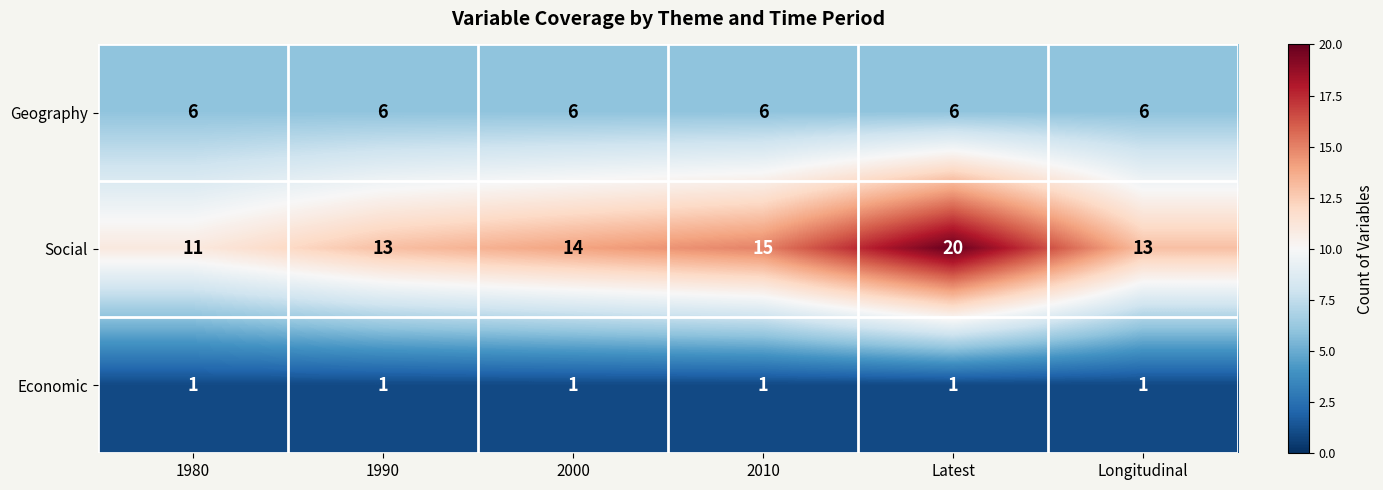

Which label corresponds to the largest value in the chart?

Latest